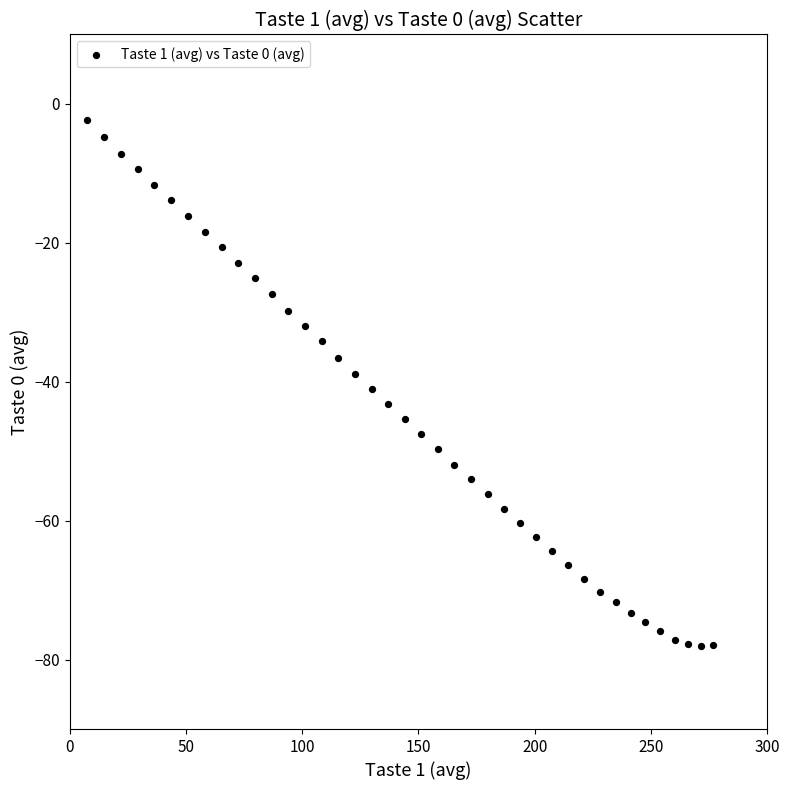

What is the range of X values (max minus min)?

269.1